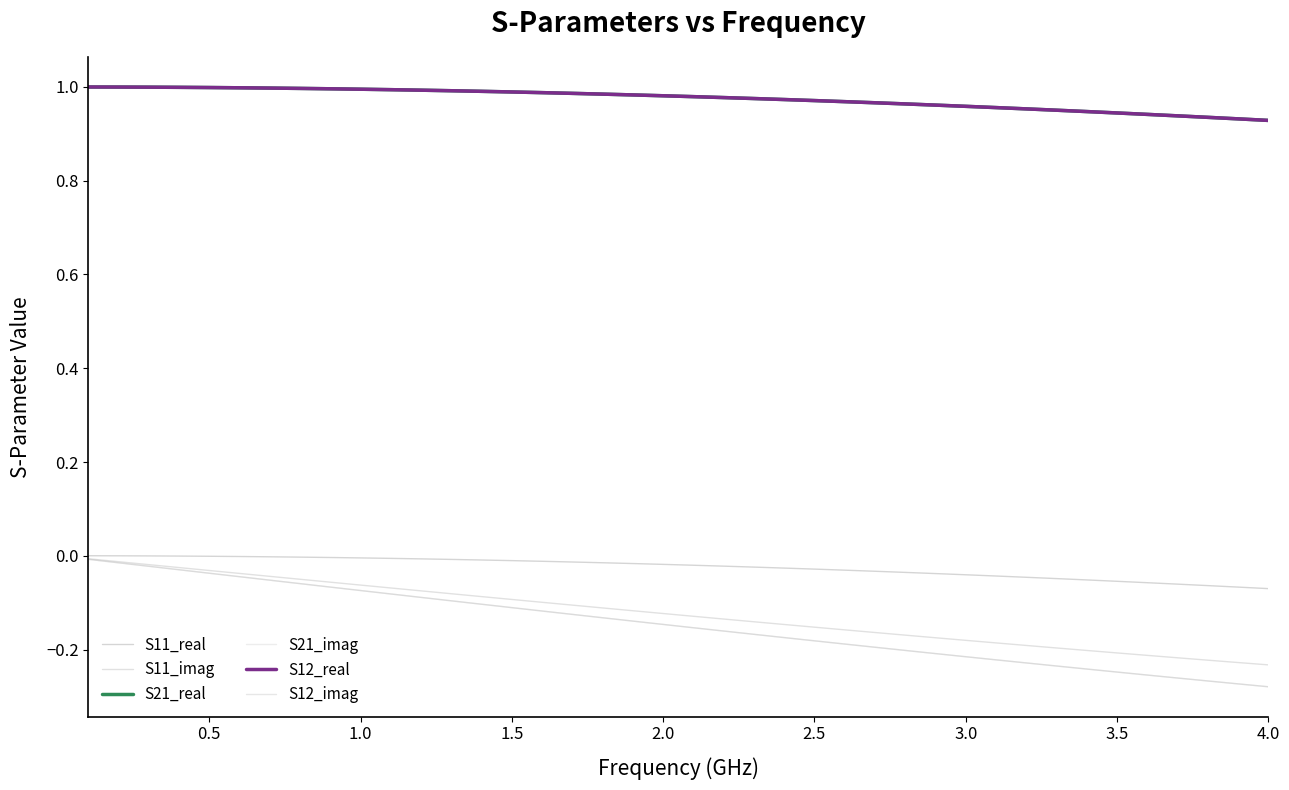

Is this an area chart (filled region under the line)?

No